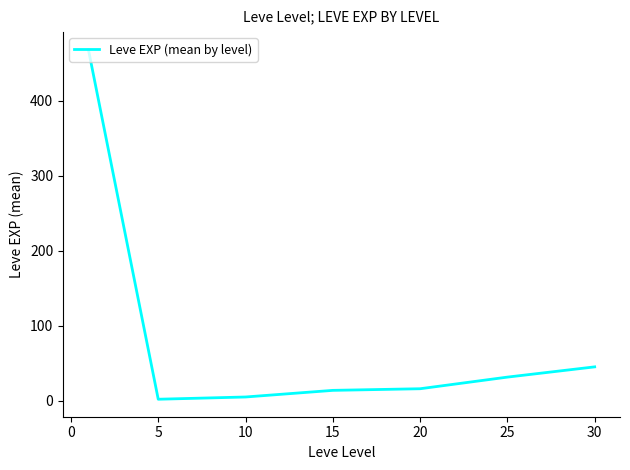

How many categories are shown in the chart?

7